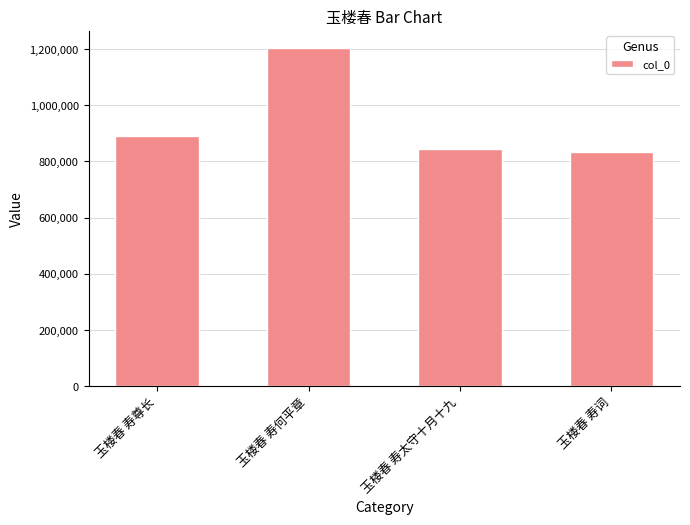

What is the label of the 3rd bar from the left?

玉楼春 寿太守十月十九